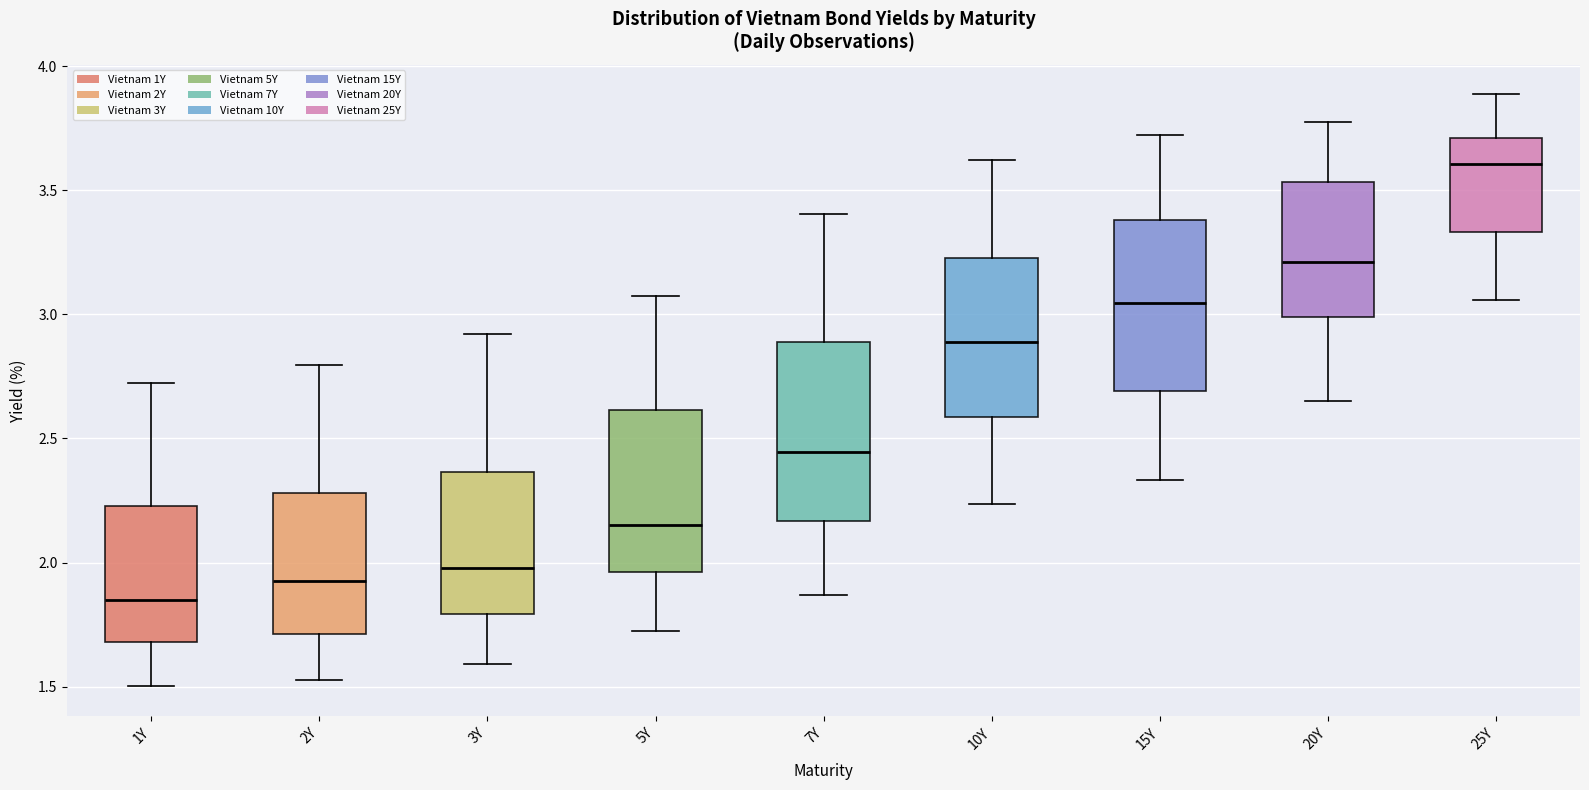

Reading left to right, transcribe this box plot: for each box, give where its median line is, the range the box spans, and where its two whiskers end, as read against the y-axis. The values are not printed on the chart, so give them approximately, as read against the axis.

1Y: median 1.85, box 1.70 to 2.25, whiskers 1.50 to 2.70
2Y: median 1.95, box 1.70 to 2.30, whiskers 1.55 to 2.80
3Y: median 2.00, box 1.80 to 2.35, whiskers 1.60 to 2.90
5Y: median 2.15, box 1.95 to 2.60, whiskers 1.70 to 3.05
7Y: median 2.45, box 2.15 to 2.90, whiskers 1.85 to 3.40
10Y: median 2.90, box 2.60 to 3.25, whiskers 2.25 to 3.60
15Y: median 3.05, box 2.70 to 3.40, whiskers 2.35 to 3.70
20Y: median 3.20, box 3.00 to 3.55, whiskers 2.65 to 3.75
25Y: median 3.60, box 3.35 to 3.70, whiskers 3.05 to 3.90